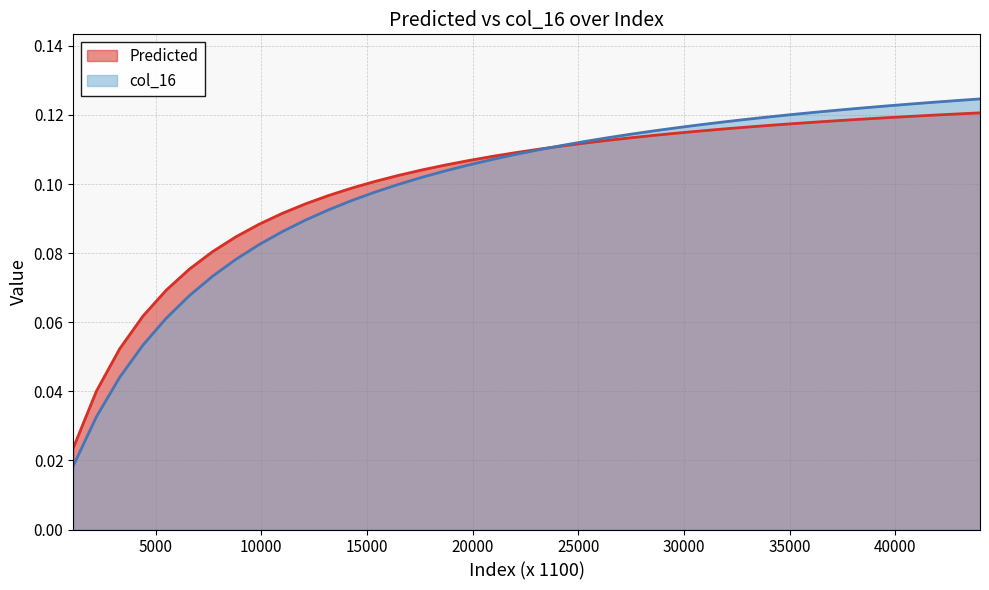

At which category does the chart reach its peak across all series?

44000